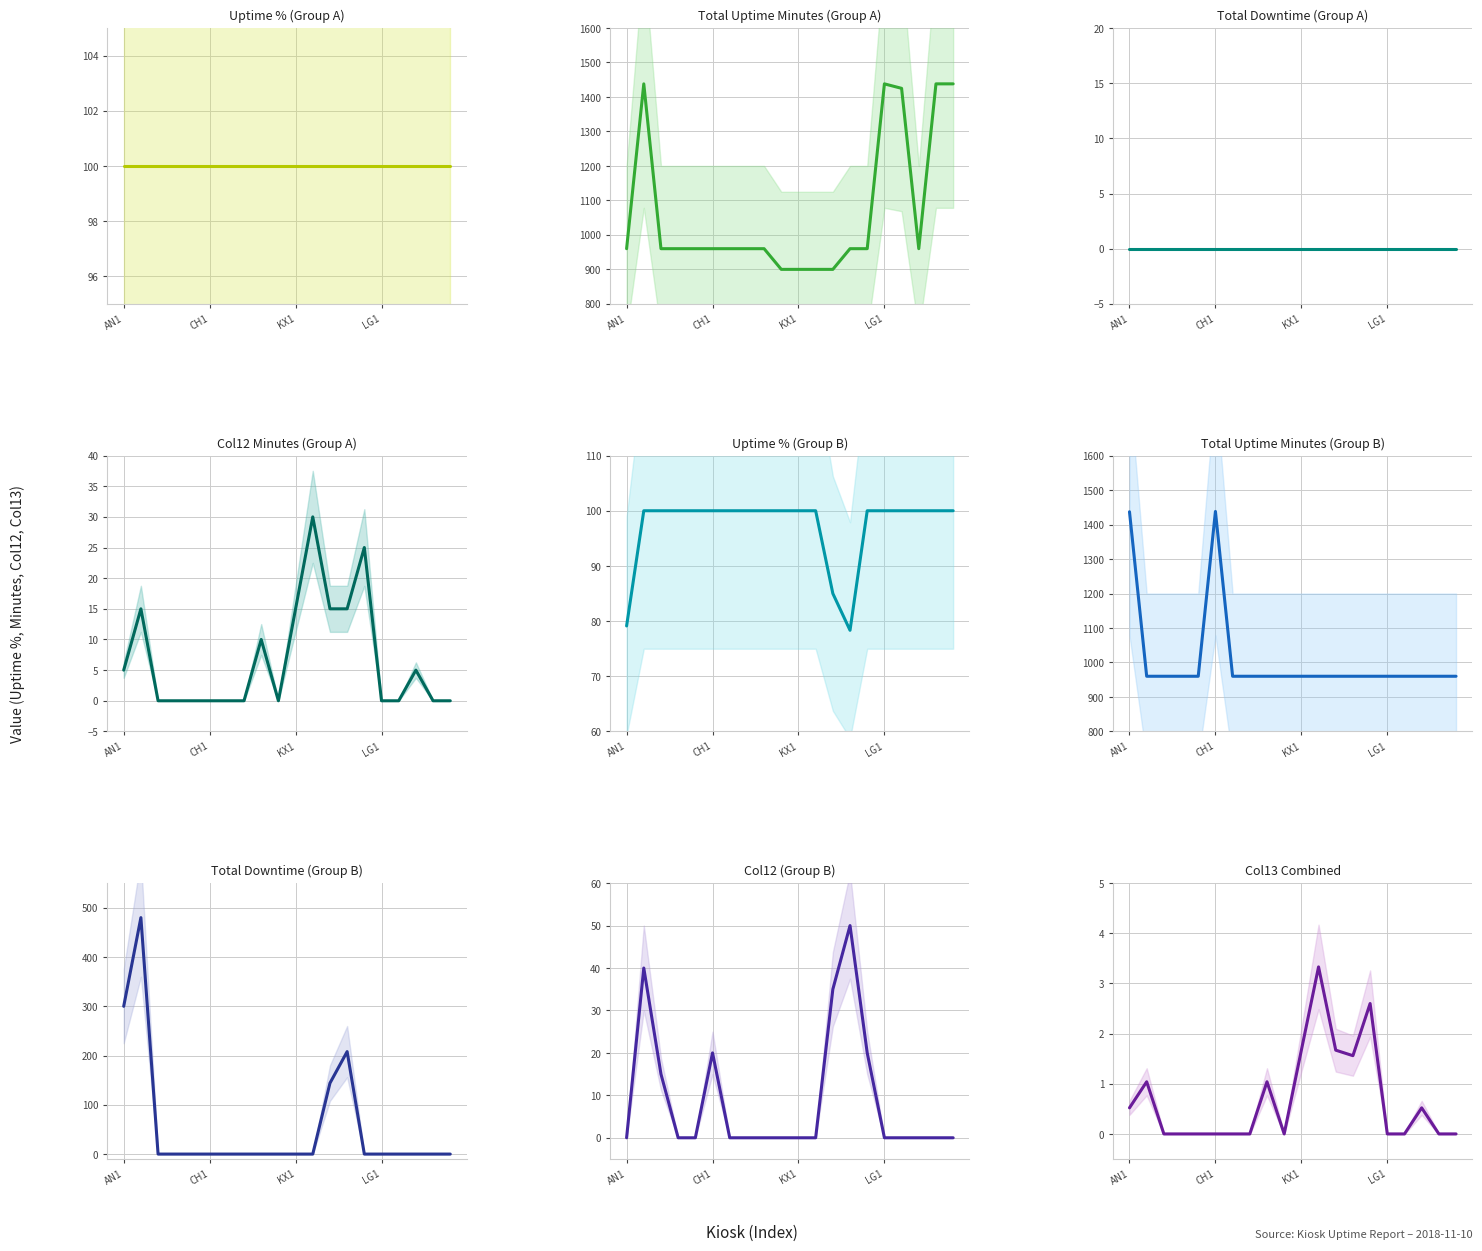

What is the spread (max minus min) of values at Brent Cross BC1?

960